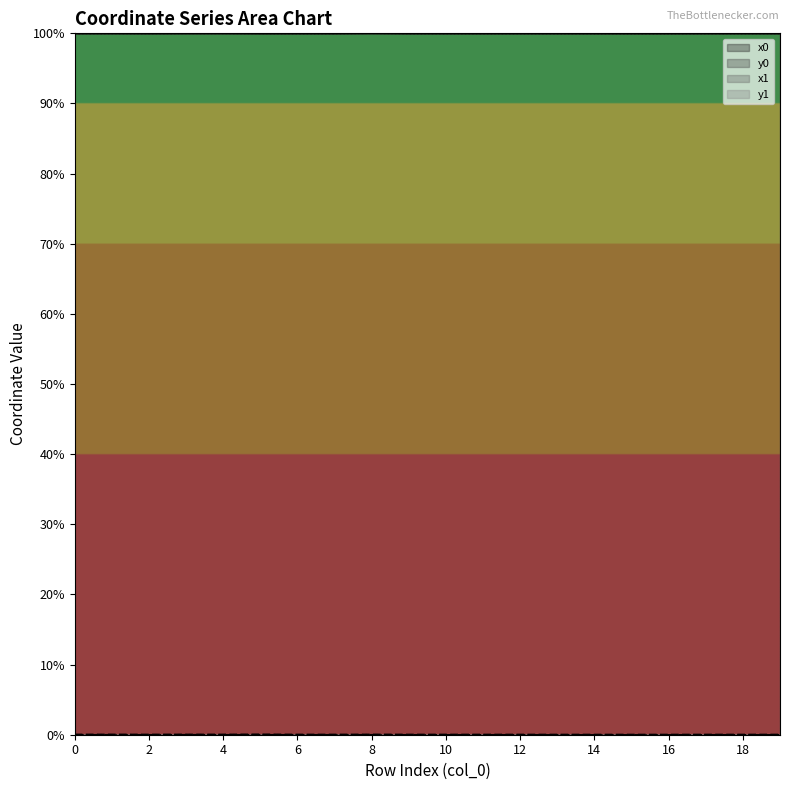

Reading right to left, extract all data points from this chart.

x0: 19=100.0	18=100.0	17=100.0	16=100.0	15=100.0	14=100.0	13=100.0	12=100.0	11=100.0	10=100.0	9=100.0	8=100.0	7=100.0	6=100.0	5=100.0	4=100.0	3=100.0	2=100.0	1=100.0	0=100.0
y0: 19=0.0	18=0.0	17=0.0	16=0.0	15=0.0	14=0.0	13=0.0	12=0.0	11=0.0	10=0.0	9=0.0	8=0.0	7=0.0	6=0.0	5=0.0	4=0.0	3=0.0	2=0.0	1=0.0	0=0.0
x1: 19=100.0	18=100.0	17=100.0	16=100.0	15=100.0	14=100.0	13=100.0	12=100.0	11=100.0	10=100.0	9=100.0	8=100.0	7=100.0	6=100.0	5=100.0	4=100.0	3=100.0	2=100.0	1=100.0	0=100.0
y1: 19=0.0	18=0.0	17=0.0	16=0.0	15=0.0	14=0.0	13=0.0	12=0.0	11=0.0	10=0.0	9=0.0	8=0.0	7=0.0	6=0.0	5=0.0	4=0.0	3=0.0	2=0.0	1=0.0	0=0.0